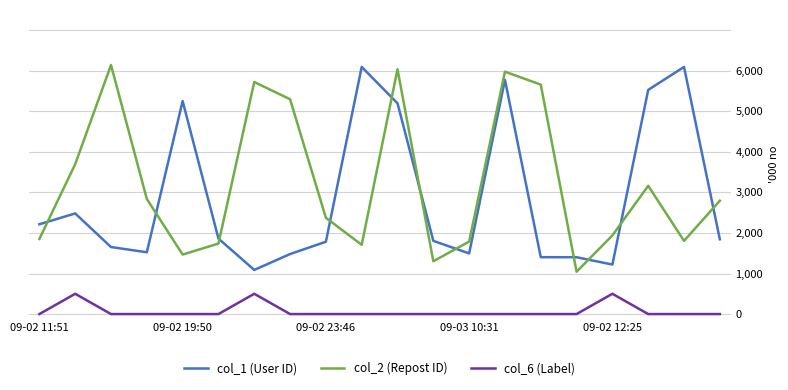

What is the sum of all col_2 (Repost ID) values?

64.4